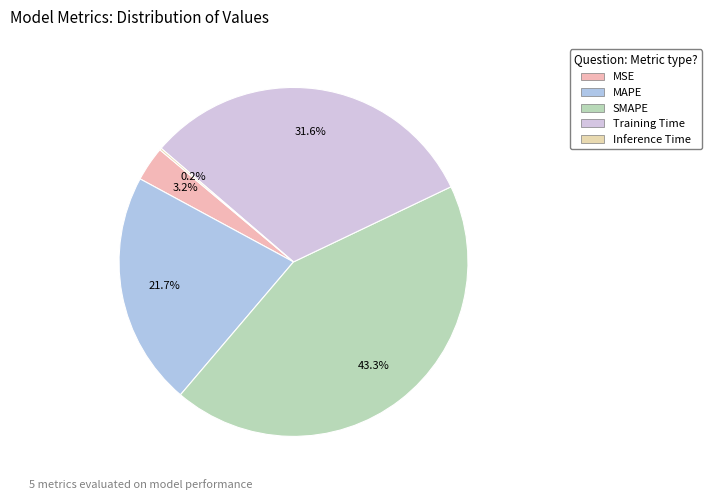

Do MAPE and SMAPE together represent more than half of the pie?

Yes